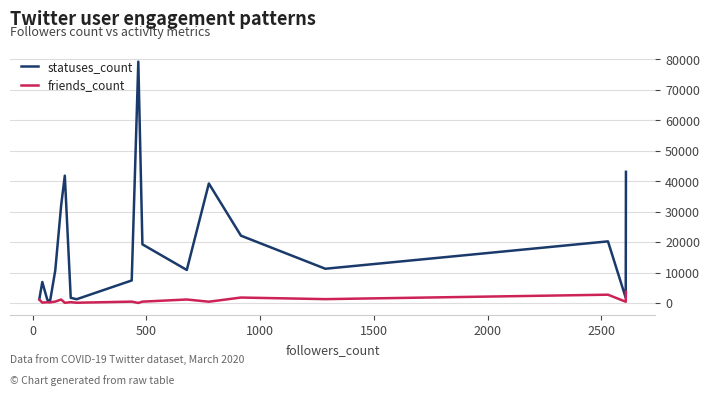

Is it true that friends_count equals 401 at 2500?

False